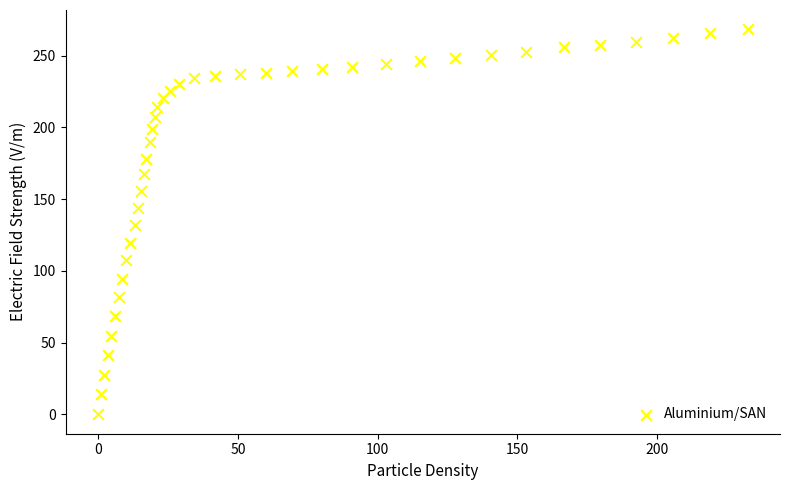

What is the range of X values (max minus min)?

232.3